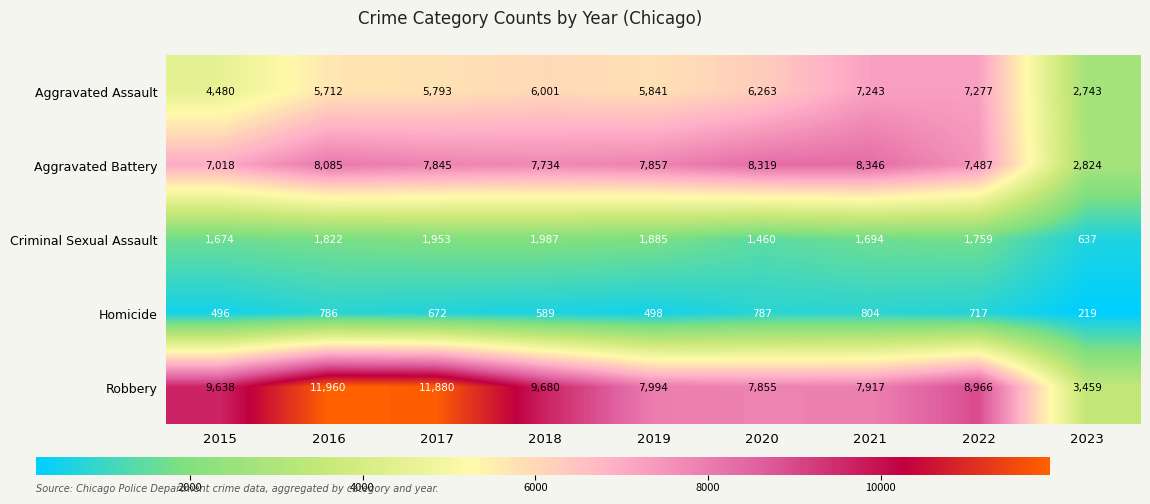

At which category is the sum across all series the highest?

2016